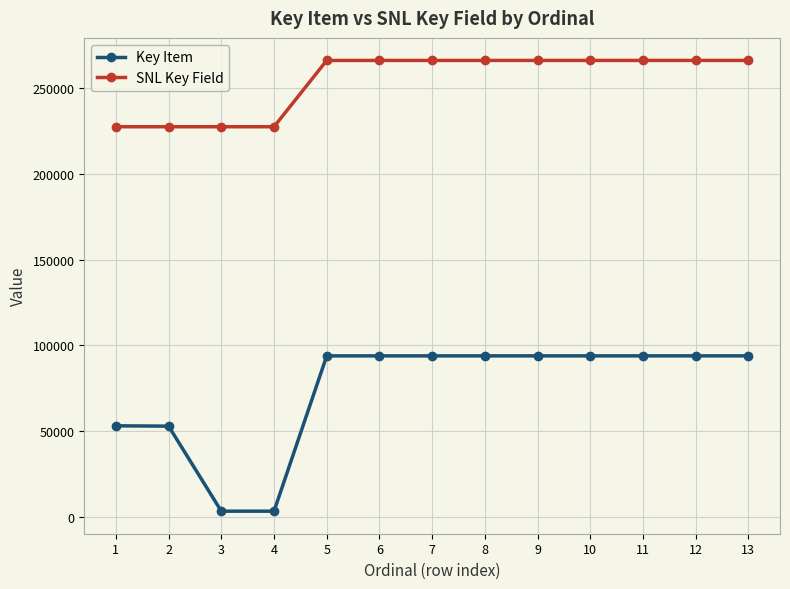

Rank the series by their maximum value, from highest to lowest.

SNL Key Field, Key Item